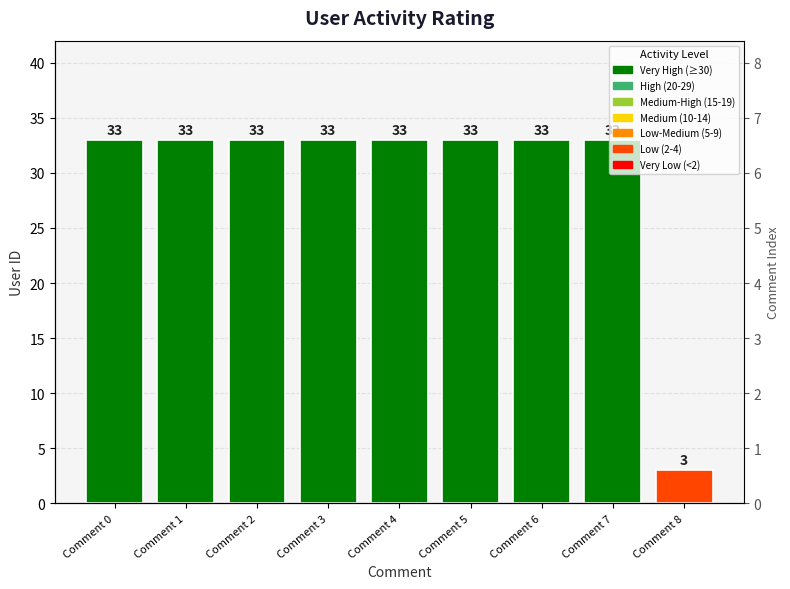

Rank the categories by name value from highest to lowest.

Comment 8, Comment 7, Comment 6, Comment 5, Comment 4, Comment 3, Comment 2, Comment 1, Comment 0